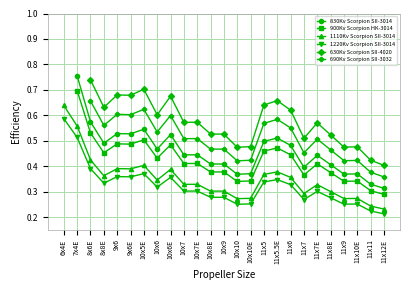

What is the average value of the 1220Kv Scorpion SII-3014 series?

0.3